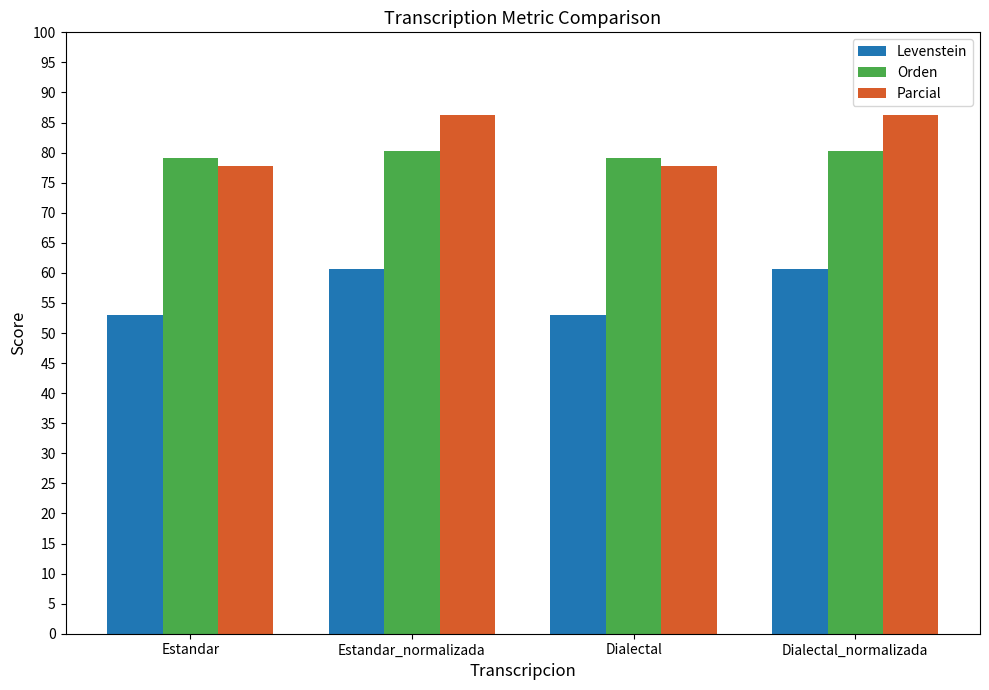

Reading left to right, list all the values displayed in this chart.

Levenstein: Estandar=53.1	Estandar_normalizada=60.7	Dialectal=53.1	Dialectal_normalizada=60.7
Orden: Estandar=79.1	Estandar_normalizada=80.3	Dialectal=79.1	Dialectal_normalizada=80.3
Parcial: Estandar=77.8	Estandar_normalizada=86.3	Dialectal=77.8	Dialectal_normalizada=86.3